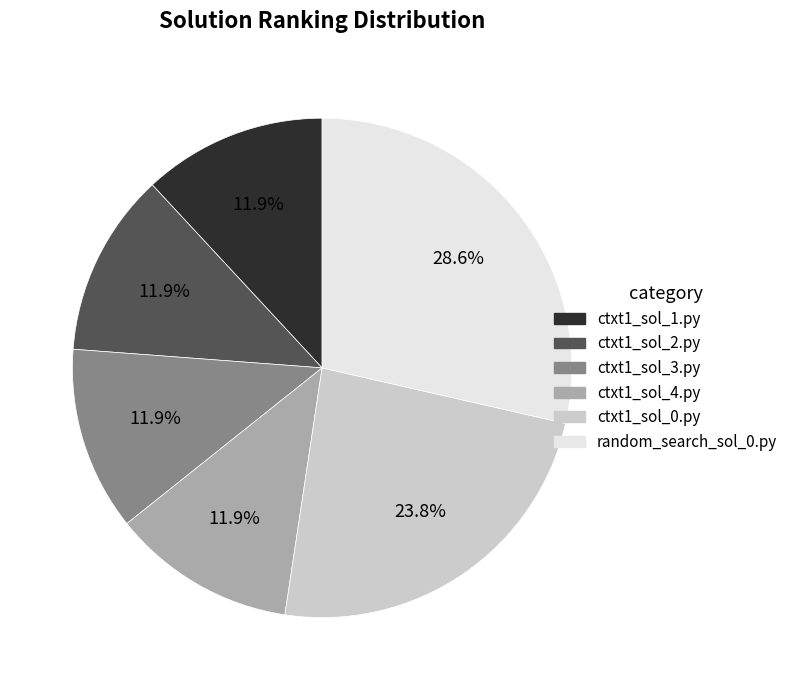

What is the largest slice in the pie chart?

random_search_sol_0.py